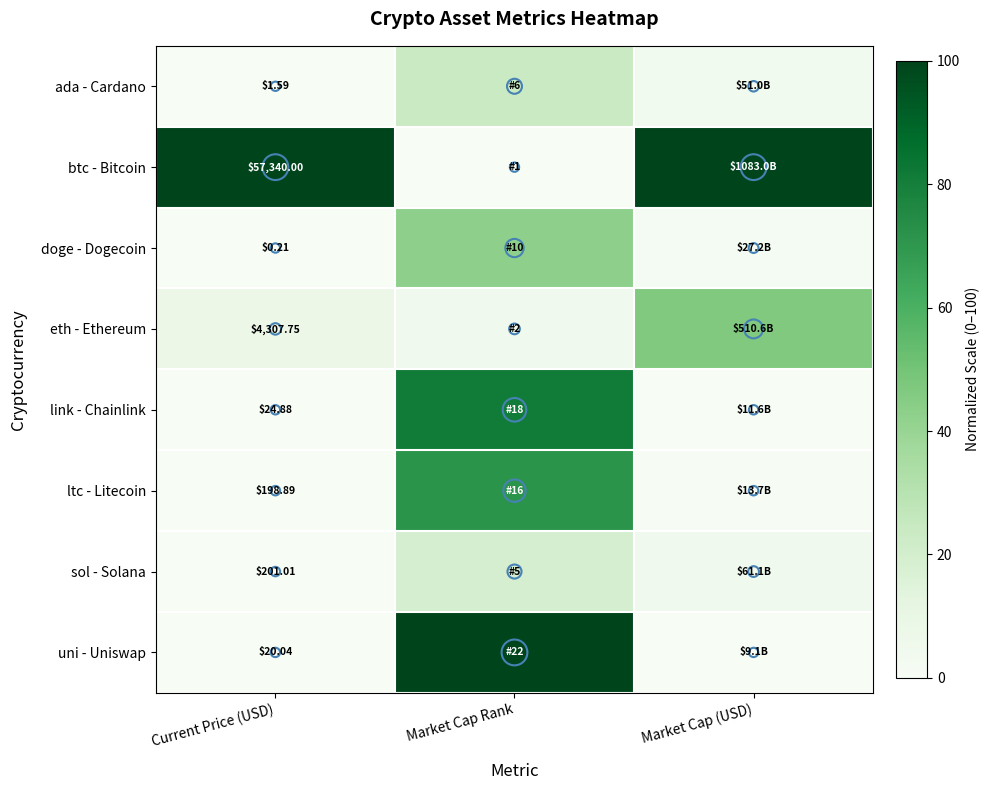

What is the sum of the doge - Dogecoin values at Current Price (USD) and Market Cap Rank?

42.9